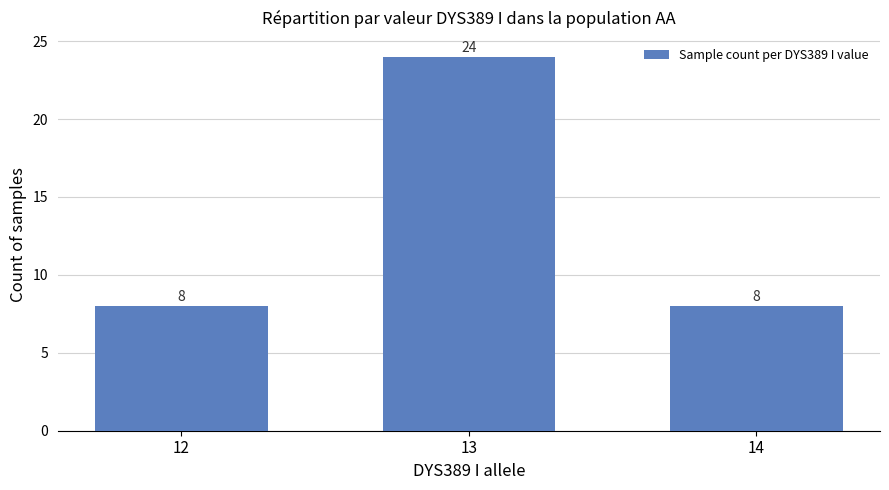

What is the value of the 1st bar from the left?

8